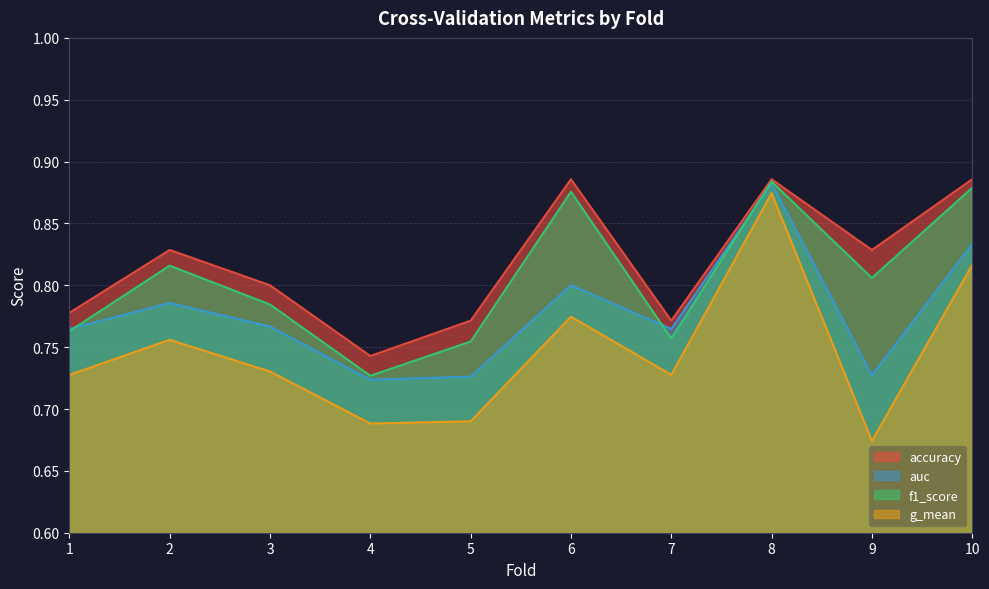

True or false: accuracy and auc intersect in this chart.

False